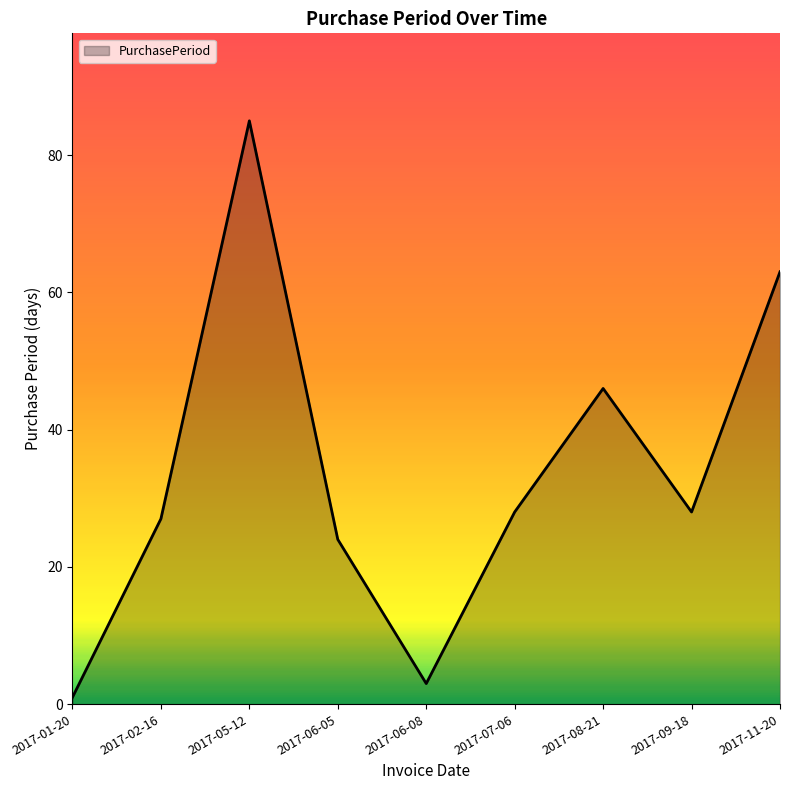

What position from the right is 2017-07-06?

4